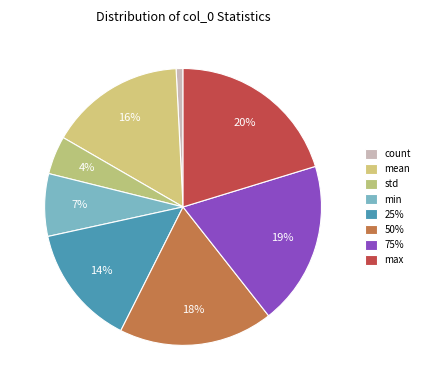

Count the number of slices in the pie.

8